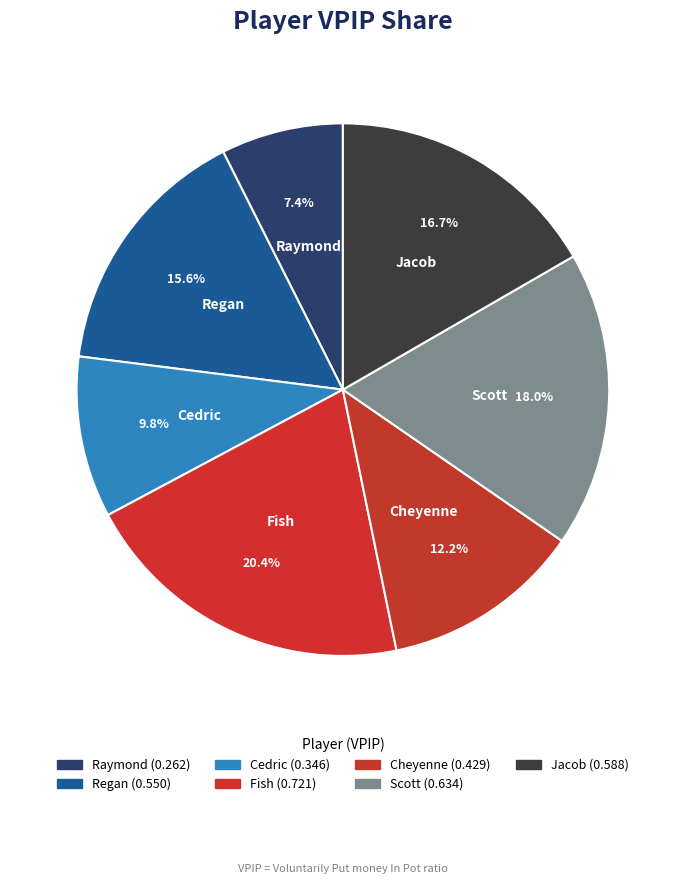

What percentage do Cheyenne and Raymond together represent?

19.6%